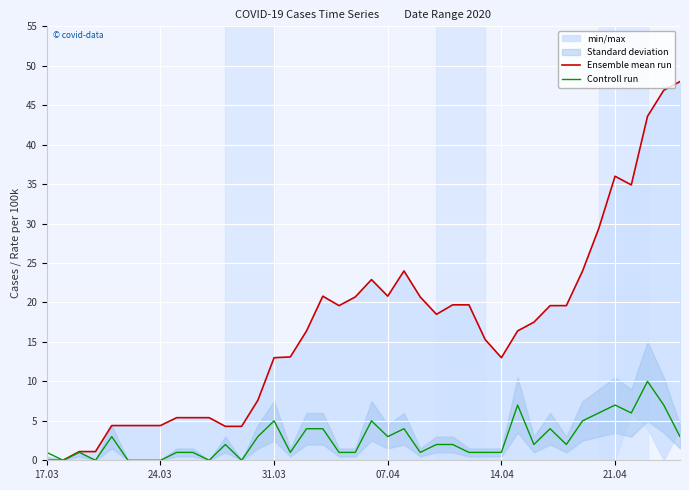

Which series has the widest spread of values?

Ensemble mean run